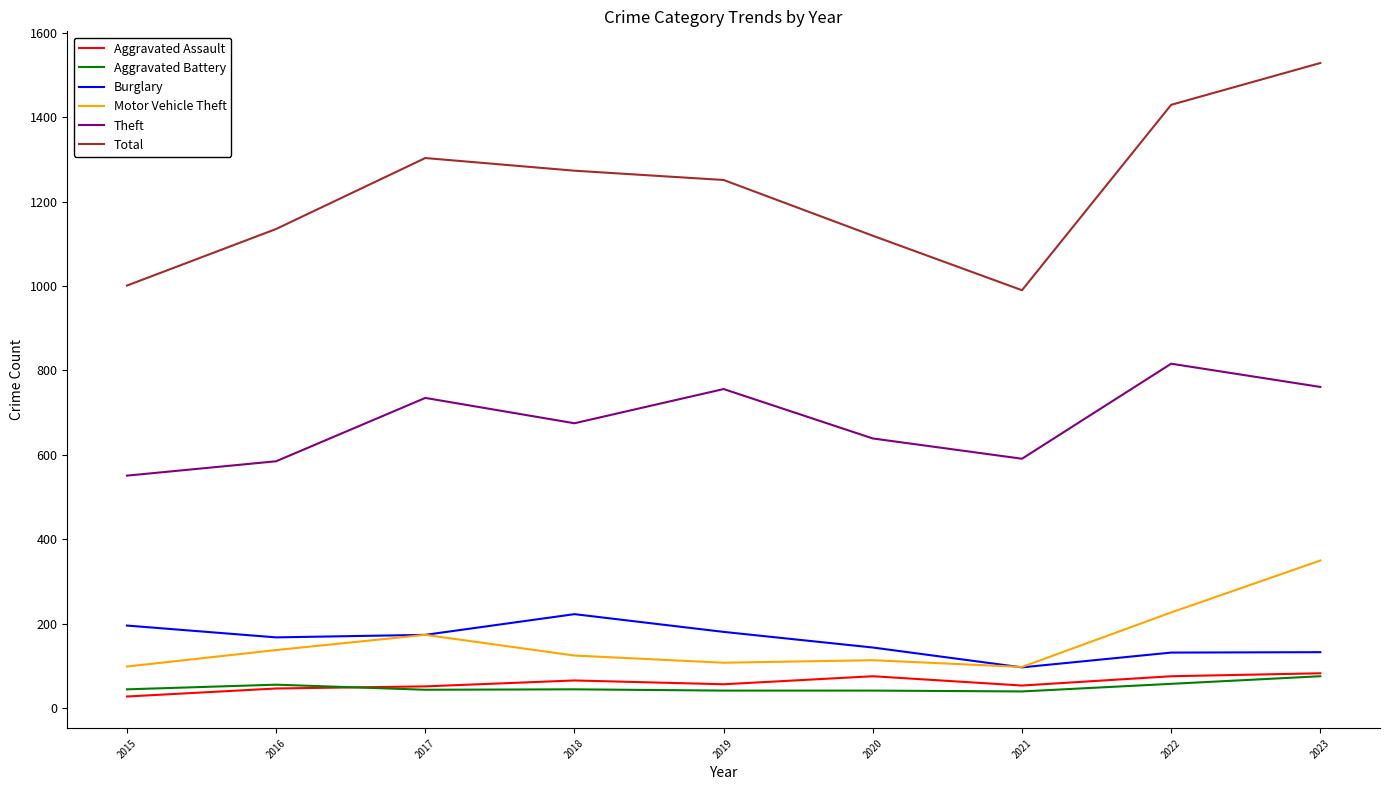

True or false: Total and Aggravated Assault intersect in this chart.

False